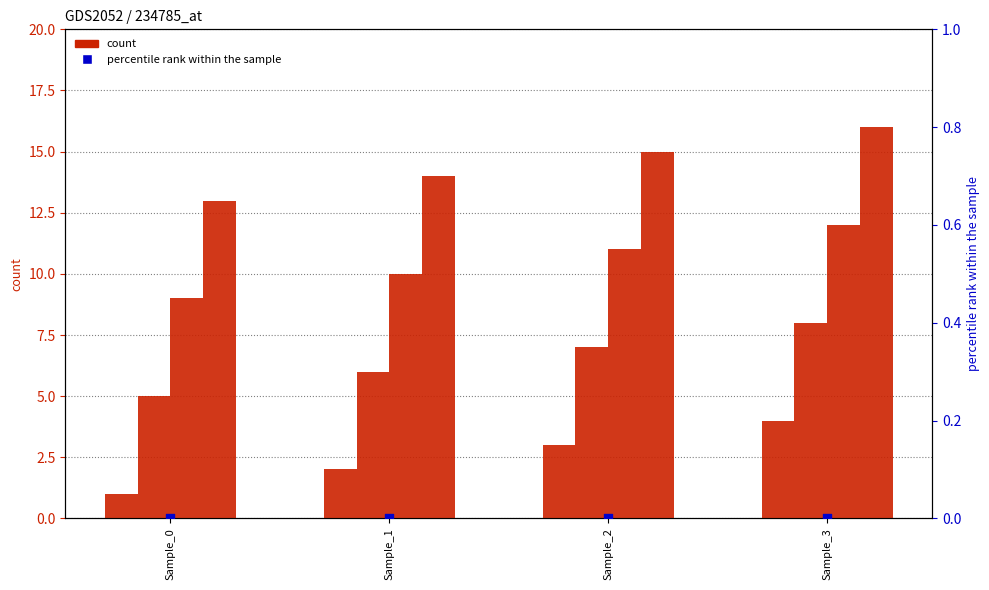

At which category is the sum across all series the highest?

Sample_3